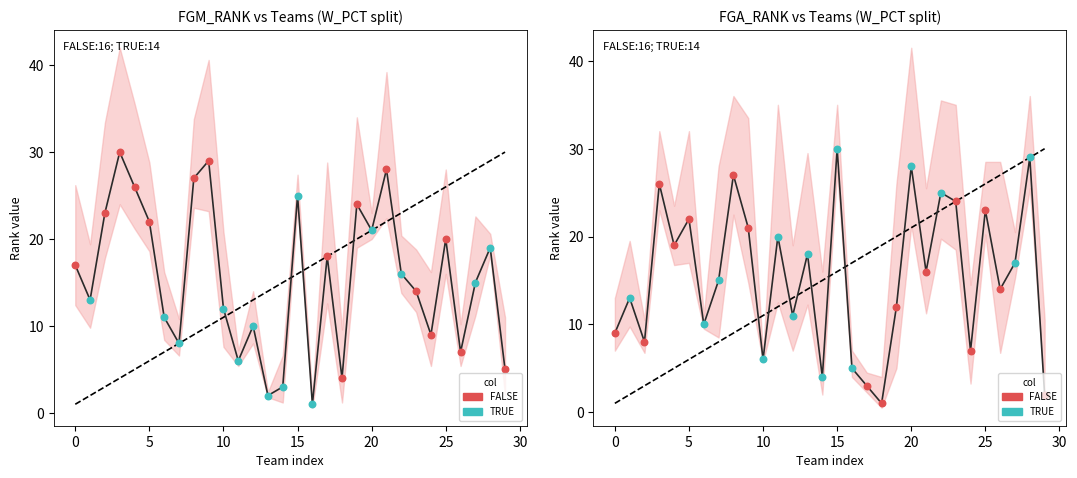

Which series has the largest total across all categories?

FGM_RANK